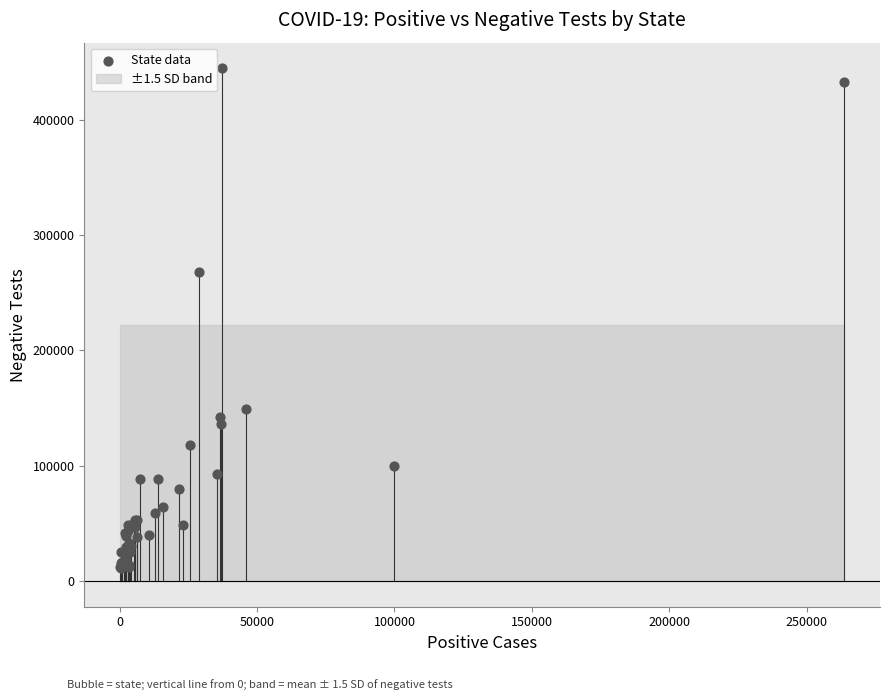

What Y value in the scatter plot is closest to 228080?

267876